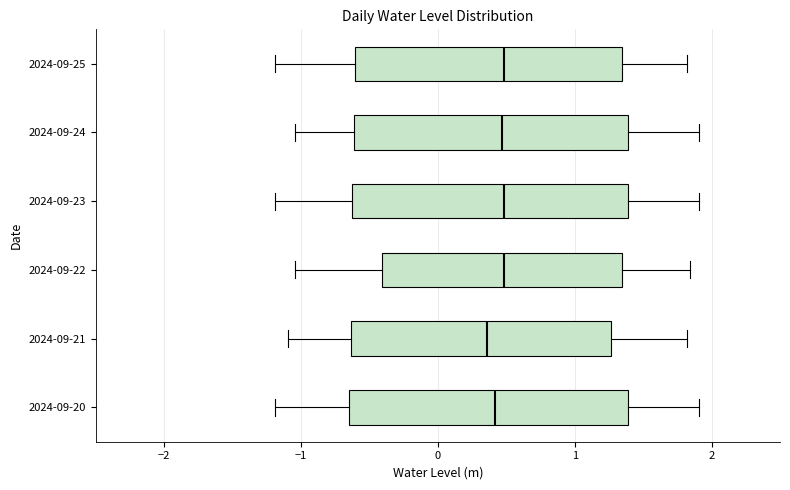

Reading bottom to top, read every box against the x-axis: the position of its median line, the range the box covers, and the ends of its whiskers. The values are not printed on the chart, so give them approximately, as read against the axis.

2024-09-20: median 0.4, box -0.6 to 1.4, whiskers -1.2 to 1.9
2024-09-21: median 0.4, box -0.6 to 1.3, whiskers -1.1 to 1.8
2024-09-22: median 0.5, box -0.4 to 1.3, whiskers -1.0 to 1.8
2024-09-23: median 0.5, box -0.6 to 1.4, whiskers -1.2 to 1.9
2024-09-24: median 0.5, box -0.6 to 1.4, whiskers -1.0 to 1.9
2024-09-25: median 0.5, box -0.6 to 1.3, whiskers -1.2 to 1.8